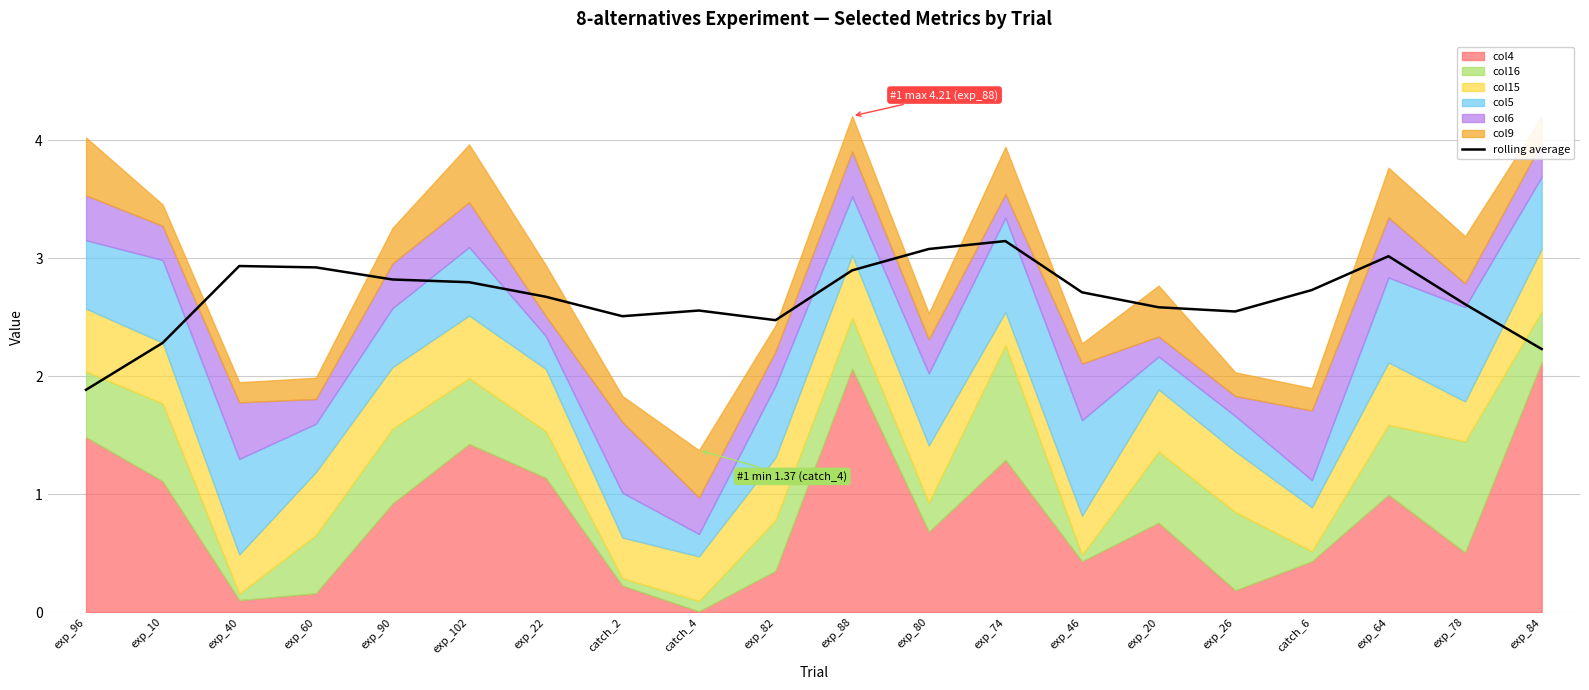

What is the label of the 13th point from the left?

exp_74